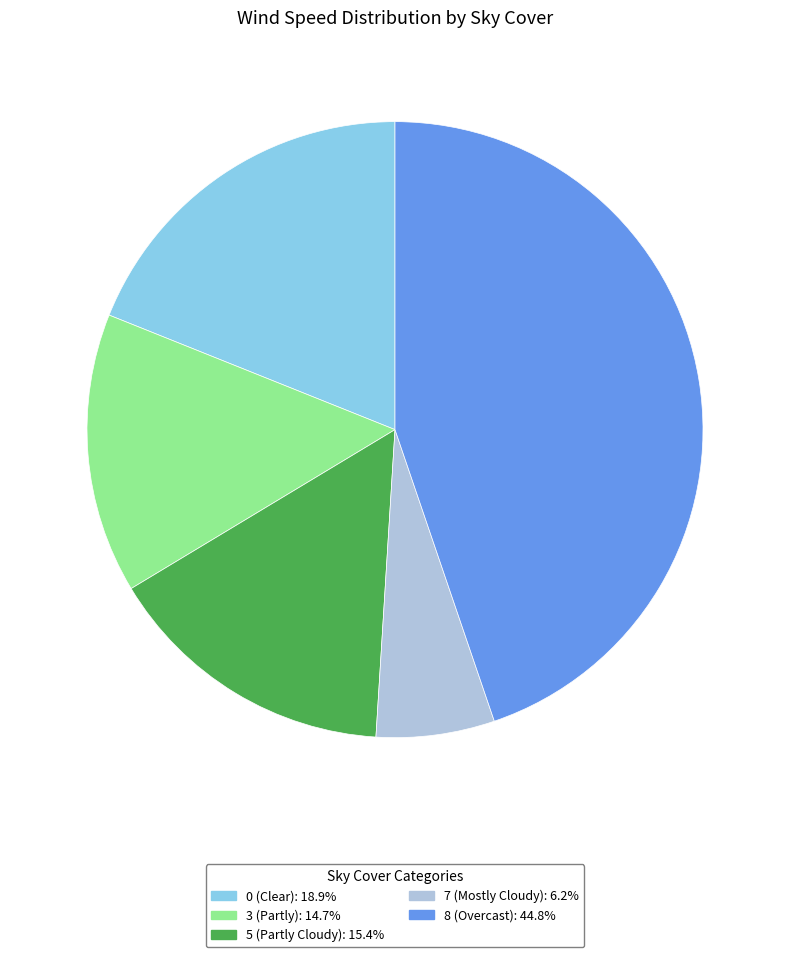

Does any single category account for the majority?

No